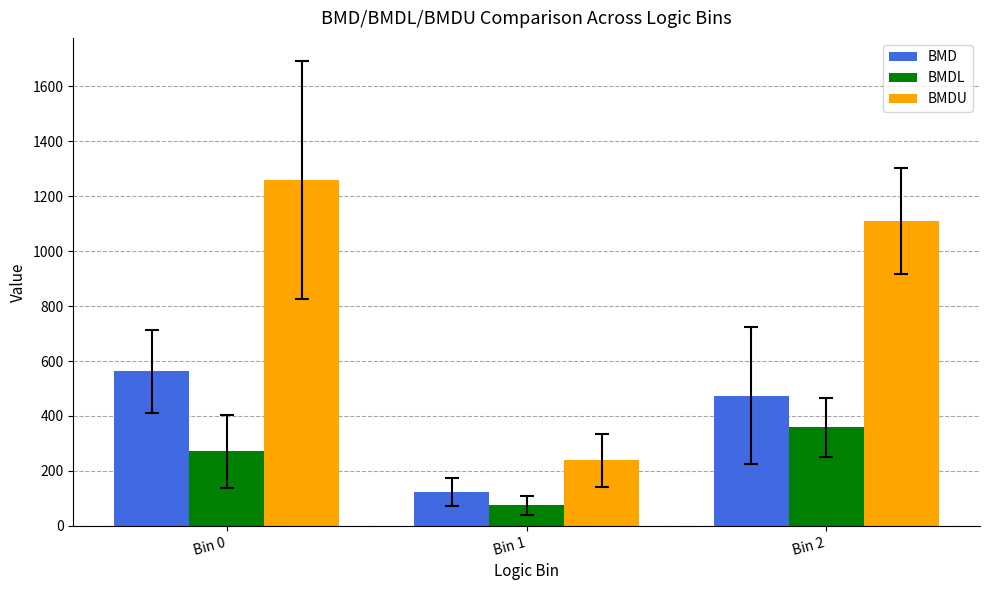

What is the spread (max minus min) of values at Bin 0?

987.8